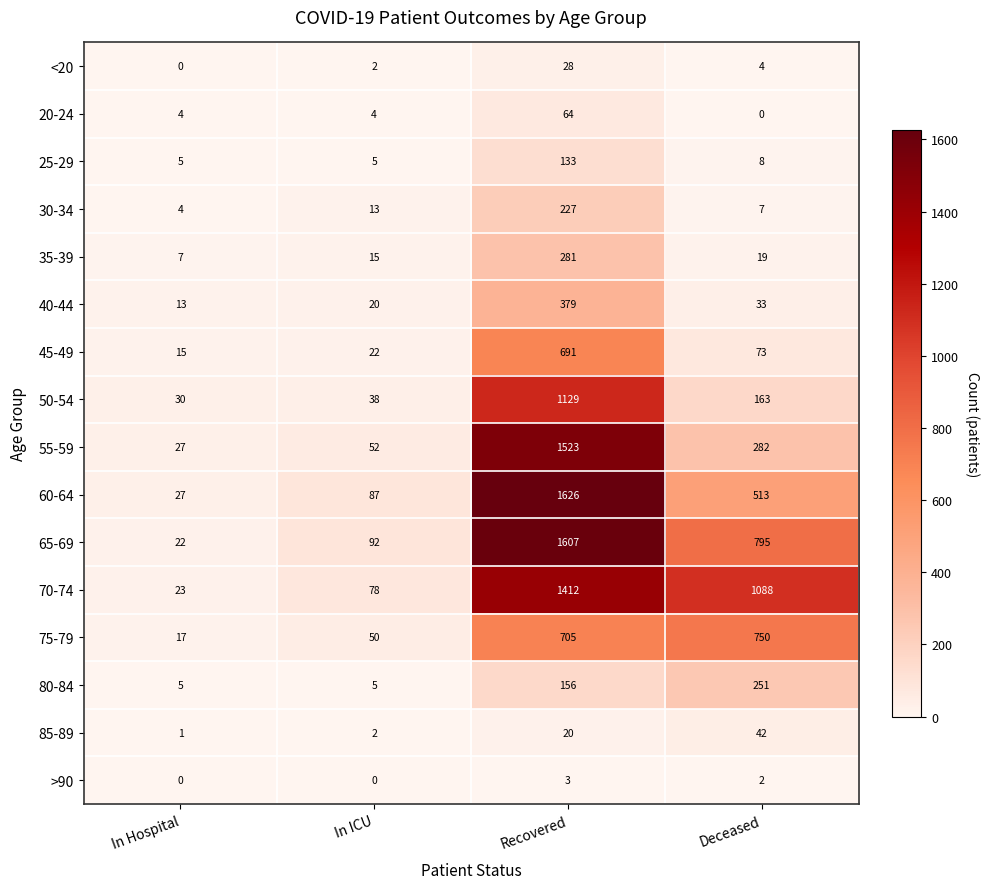

Count the number of data series in this chart.

16